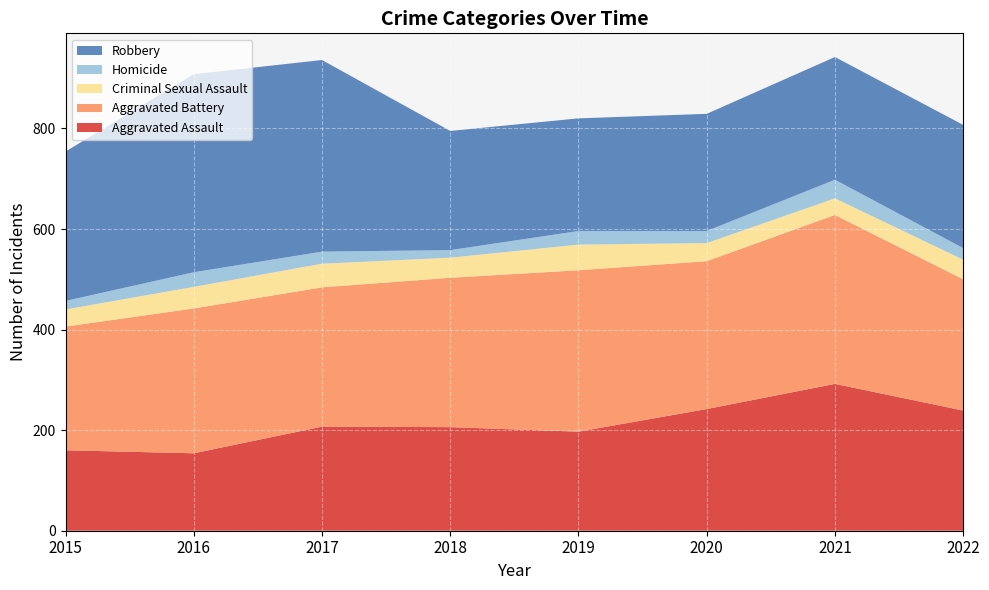

Reading left to right, list all the values displayed in this chart.

Aggravated Assault: 2015=160	2016=154	2017=207	2018=206	2019=197	2020=242	2021=292	2022=239
Aggravated Battery: 2015=246	2016=288	2017=277	2018=297	2019=321	2020=294	2021=336	2022=261
Criminal Sexual Assault: 2015=34	2016=43	2017=47	2018=40	2019=51	2020=36	2021=33	2022=39
Homicide: 2015=17	2016=29	2017=24	2018=15	2019=27	2020=24	2021=37	2022=23
Robbery: 2015=297	2016=394	2017=381	2018=237	2019=224	2020=233	2021=244	2022=245